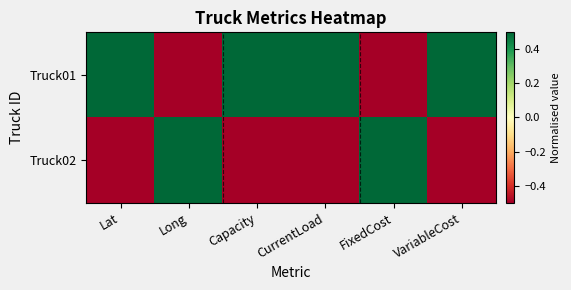

What is the smallest value displayed?

-0.5